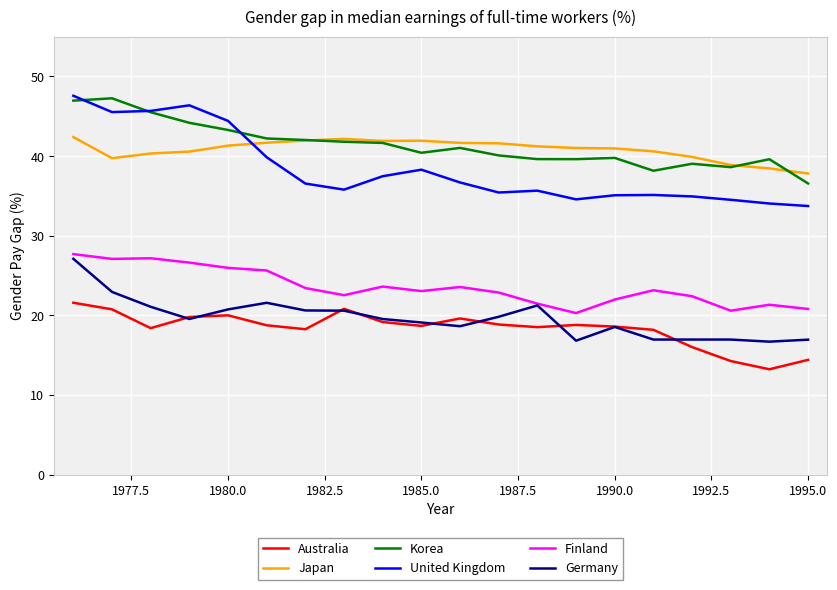

True or false: Germany and Japan cross at least once.

False